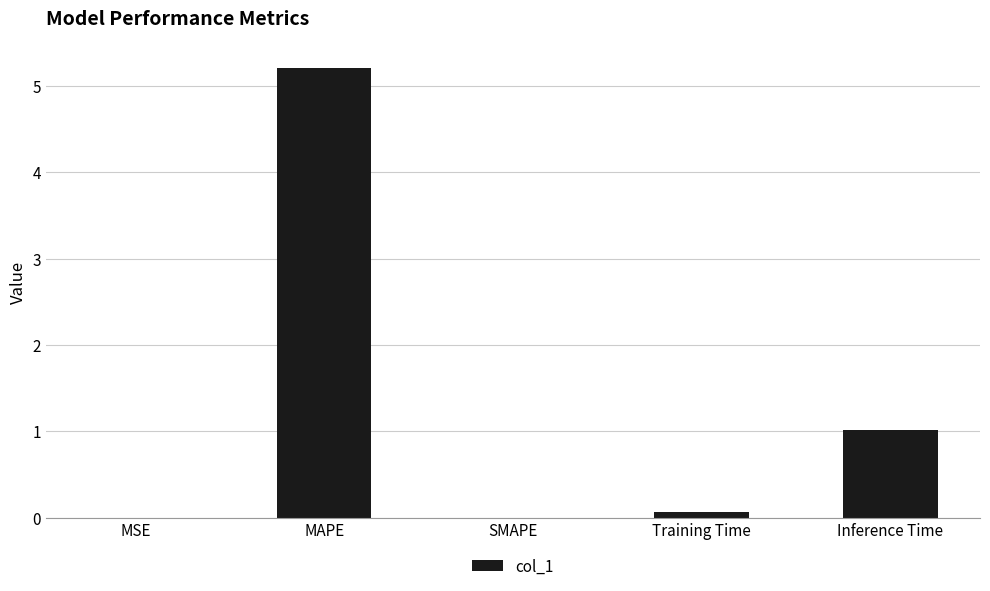

Are the bars horizontal?

No